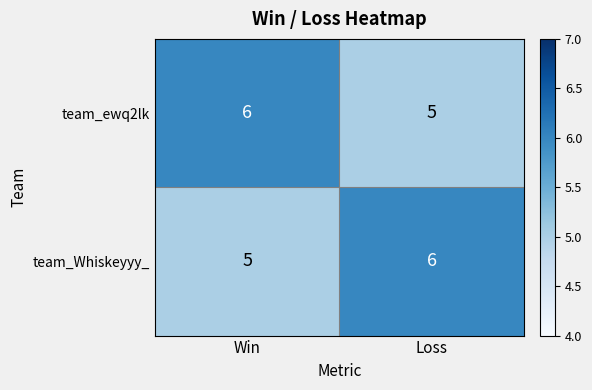

At which label is team_Whiskeyyy_ closest to 5?

Win